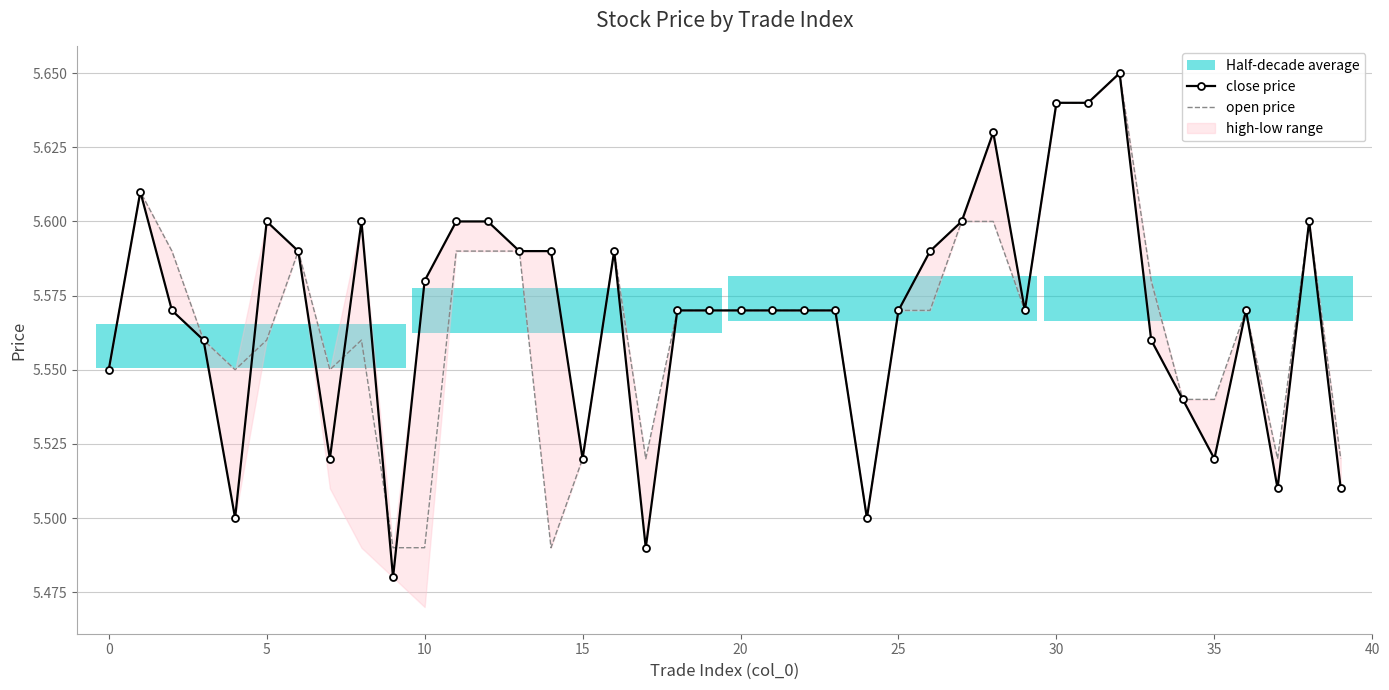

What is the label of the 7th point from the right?

33